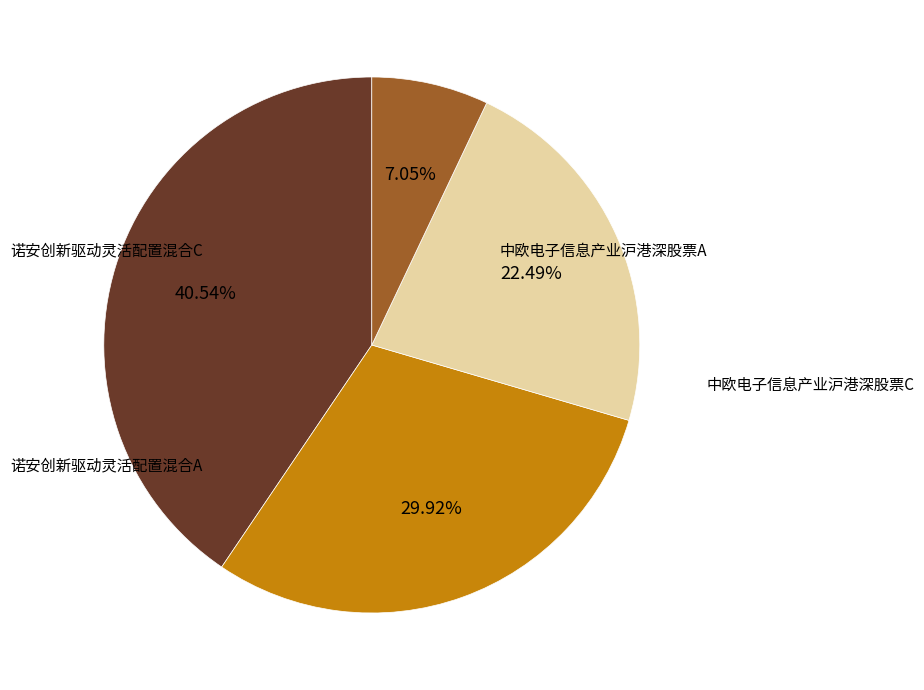

Does any single category account for the majority?

No